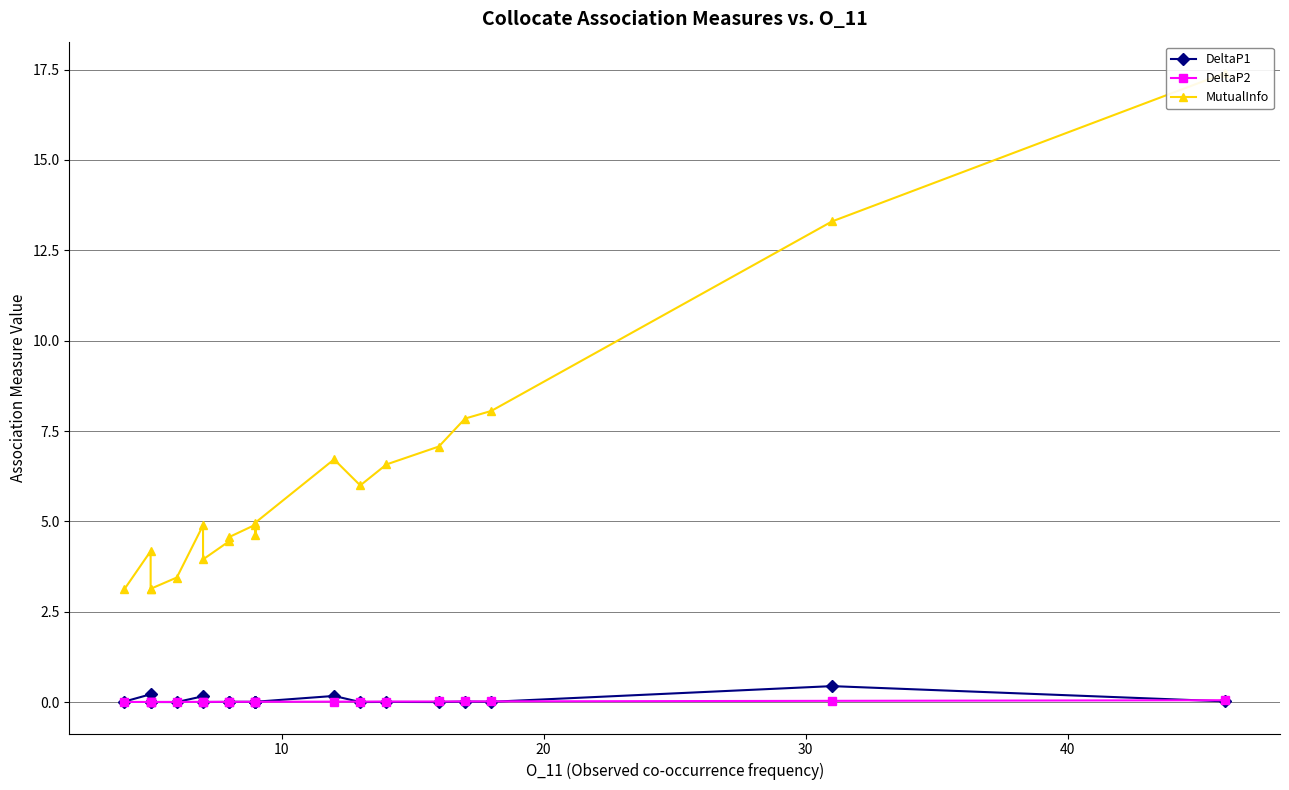

What is the difference between the MutualInfo values at 8 and 20?

1.4